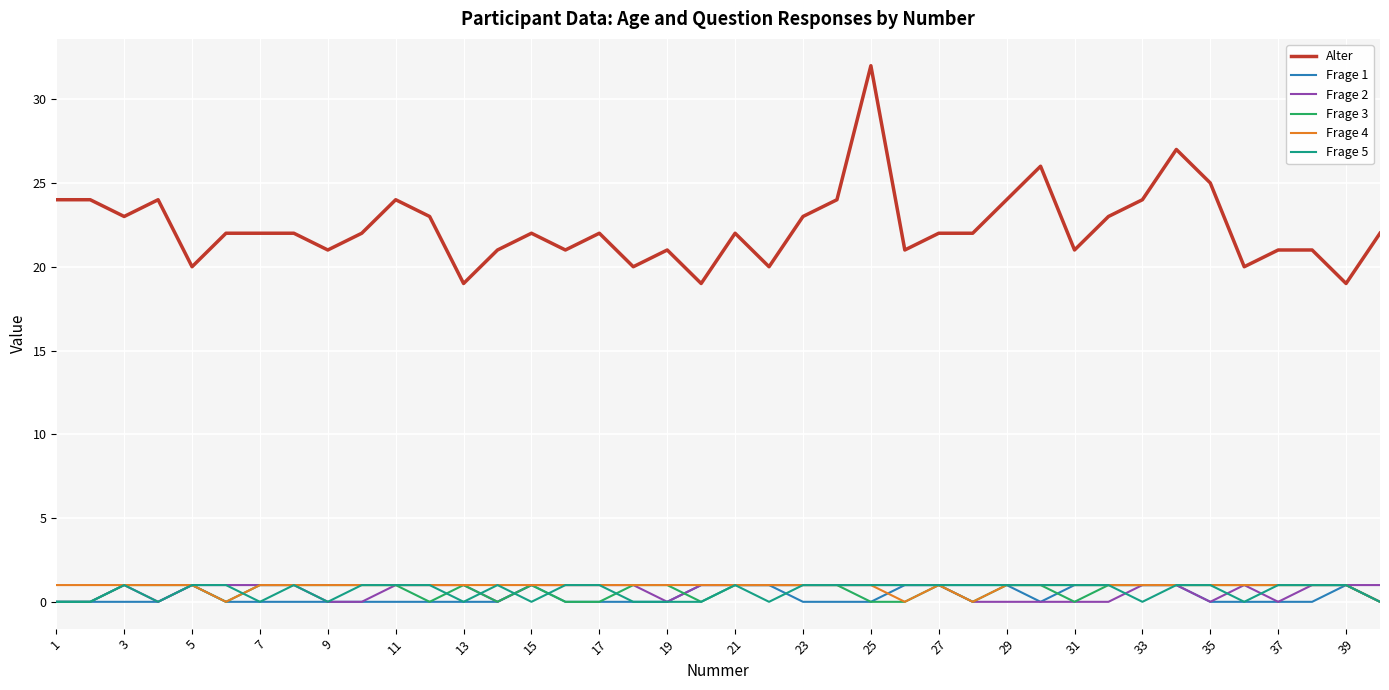

What are all the series names shown in the legend?

Alter, Frage 1, Frage 2, Frage 3, Frage 4, Frage 5